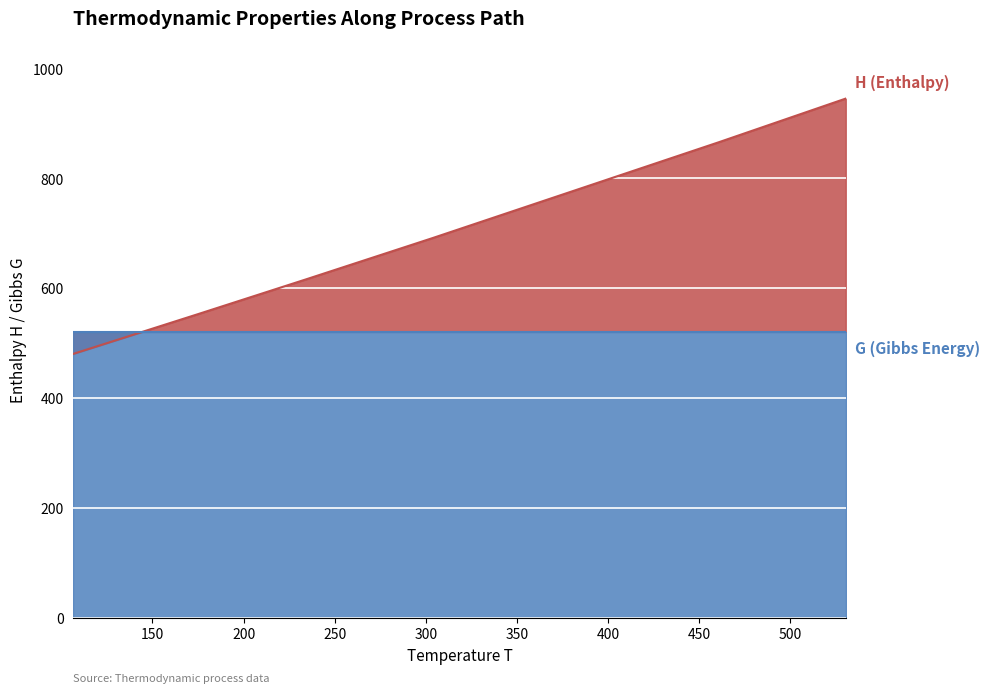

What is the value of the H point at the 6th from the left?

553.1